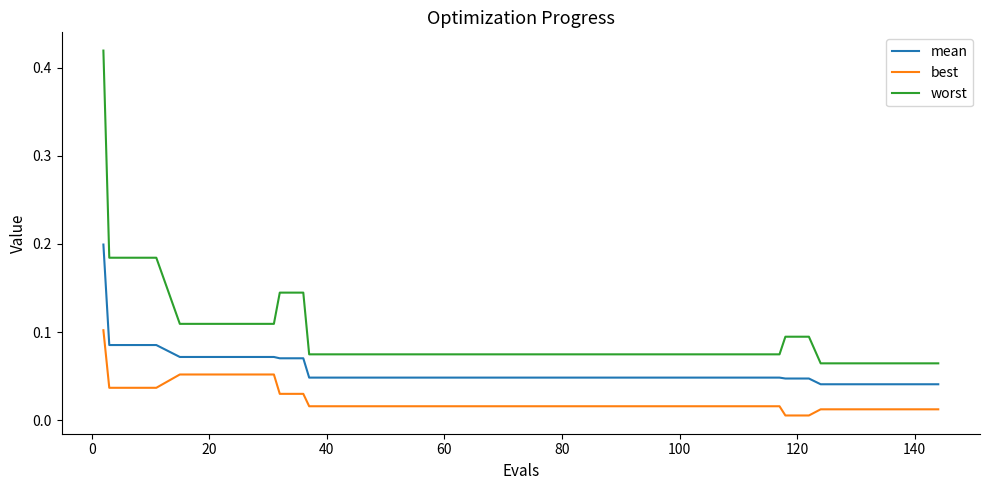

Rank the series by their average value, from lowest to highest.

best, mean, worst